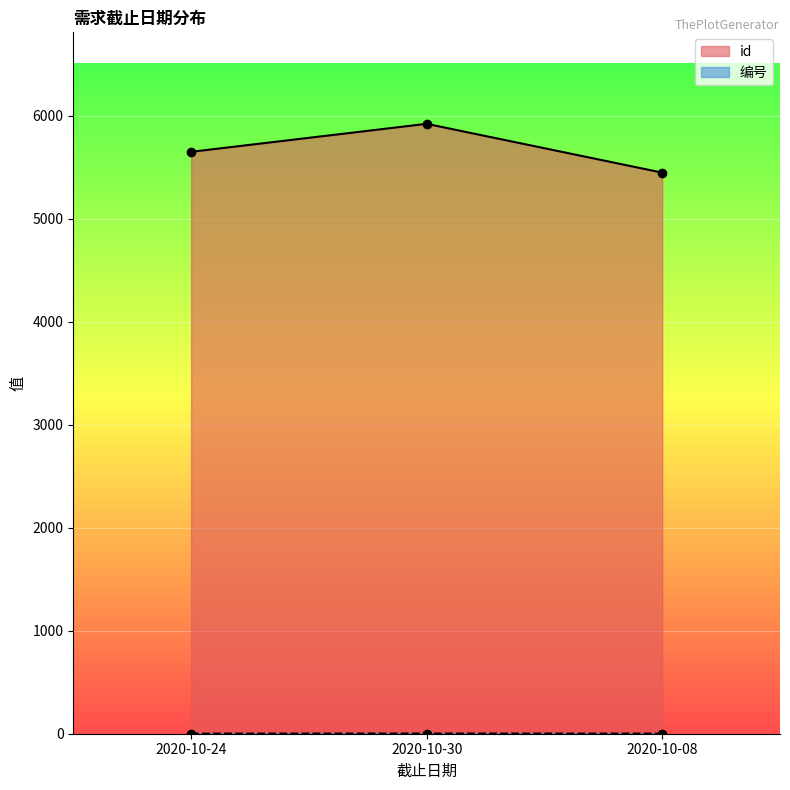

Which category has the highest value in the id series?

2020-10-30